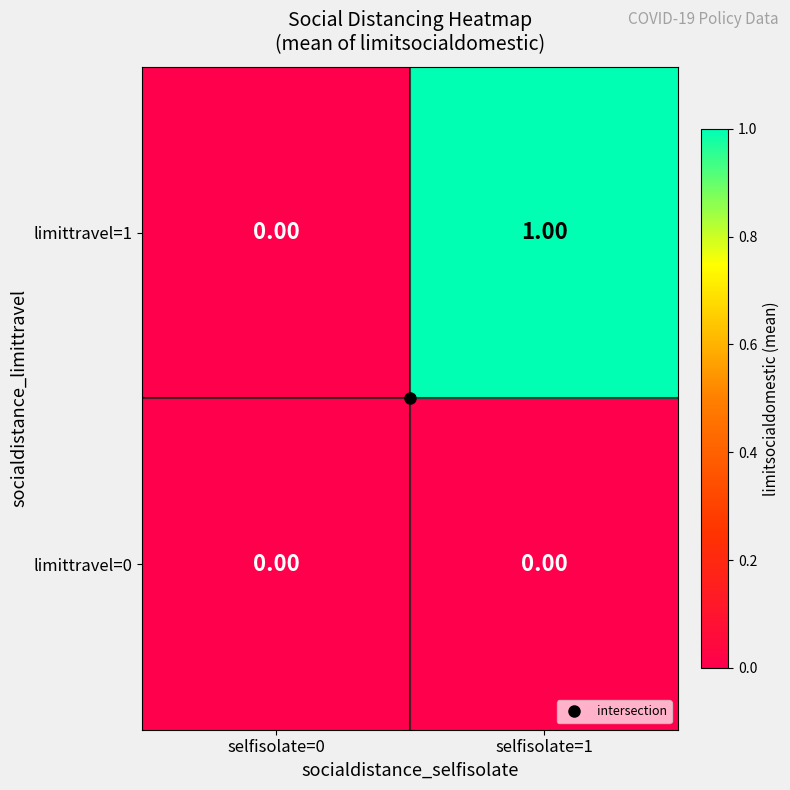

At which category is the sum across all series the highest?

selfisolate=1